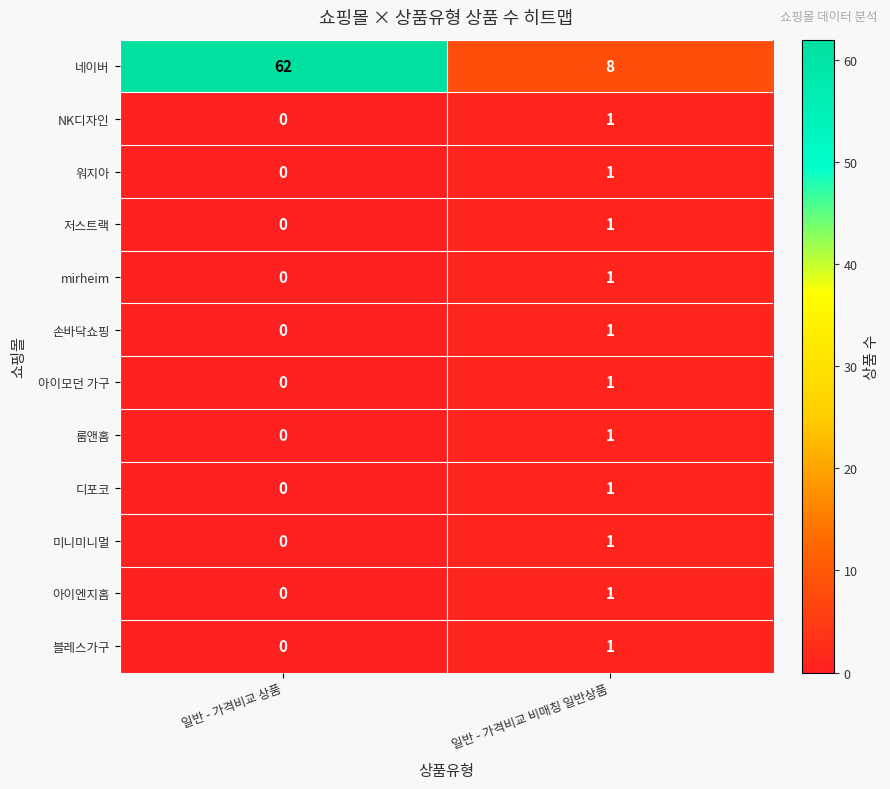

The 아이모던 가구 series shows 0 at 일반 - 가격비교 상품. True or false?

True